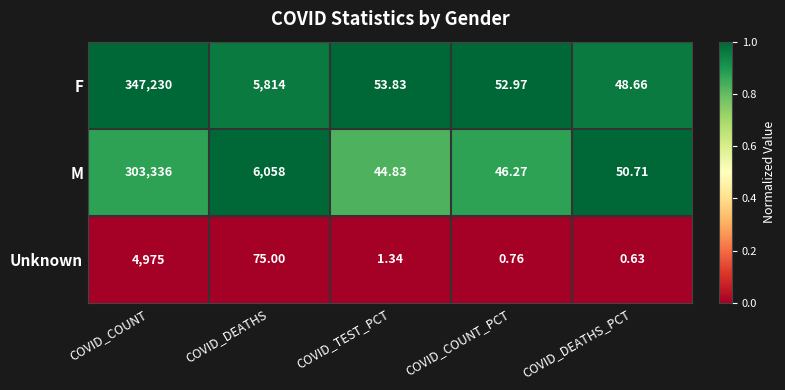

Rank the series at COVID_COUNT_PCT from lowest to highest value.

Unknown, M, F